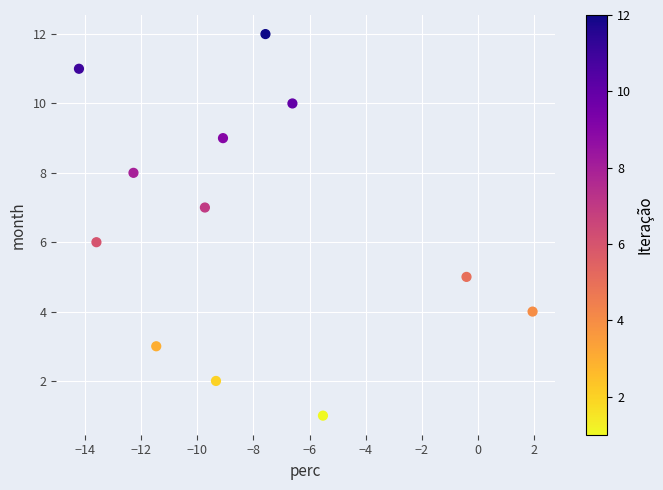

What is the range of Y values (max minus min)?

11